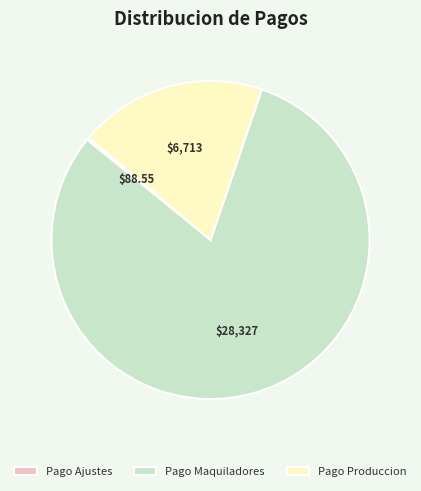

What is the ratio of the value at Pago Maquiladores to the value at Pago Produccion?

4.2